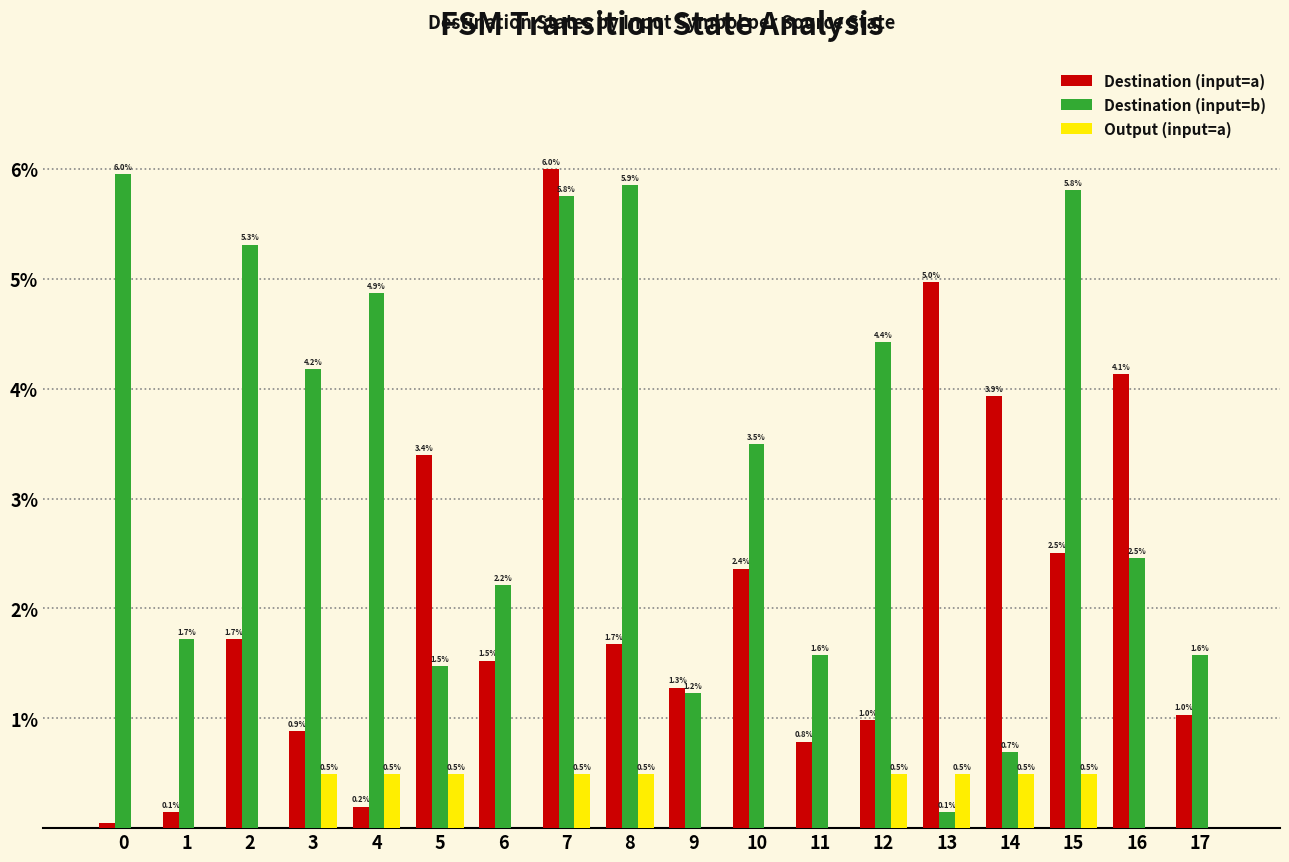

At which category is the sum across all series the highest?

7